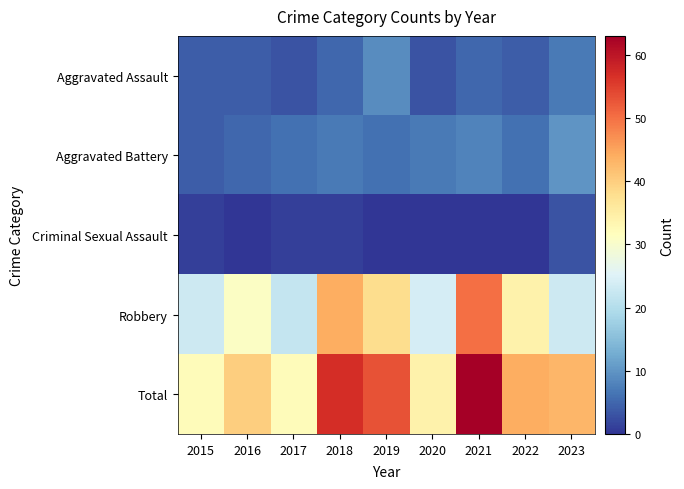

Reading left to right, list all the values displayed in this chart.

Aggravated Assault: 2015=4	2016=4	2017=3	2018=5	2019=9	2020=3	2021=5	2022=4	2023=7
Aggravated Battery: 2015=4	2016=5	2017=6	2018=7	2019=6	2020=7	2021=8	2022=6	2023=10
Criminal Sexual Assault: 2015=1	2016=0	2017=1	2018=1	2019=0	2020=0	2021=0	2022=0	2023=3
Robbery: 2015=23	2016=31	2017=22	2018=44	2019=38	2020=24	2021=50	2022=34	2023=23
Total: 2015=32	2016=40	2017=32	2018=57	2019=53	2020=34	2021=63	2022=44	2023=43